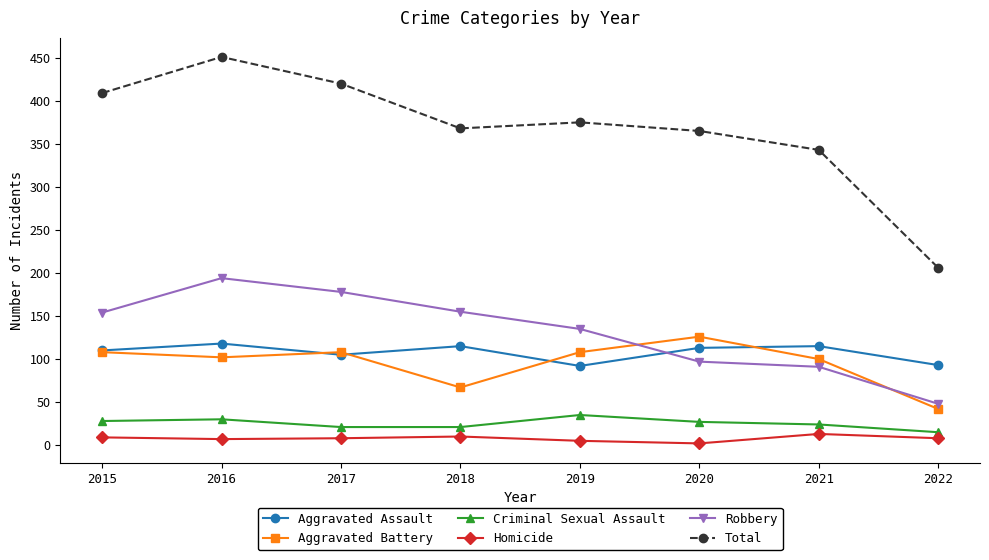

What is the value of the Criminal Sexual Assault point at the 5th from the left?

35